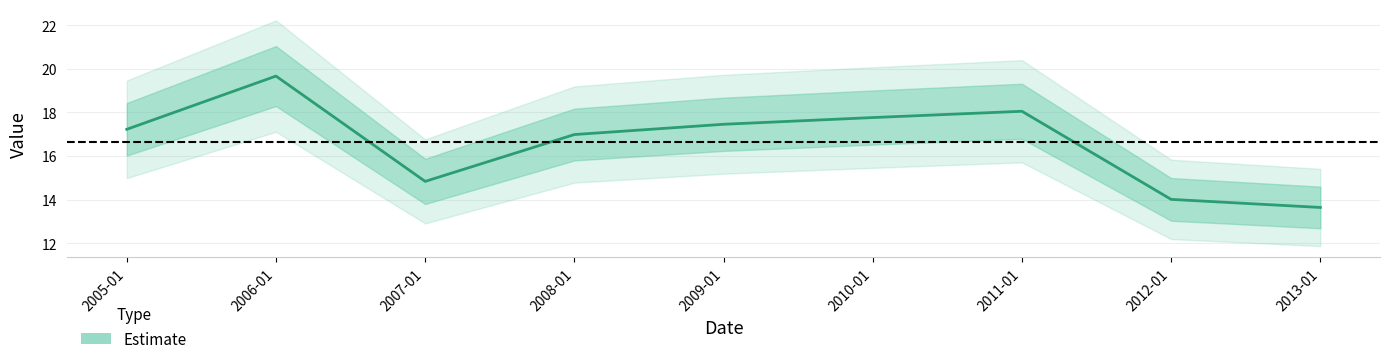

What is the value of the 6th point from the left?

17.8